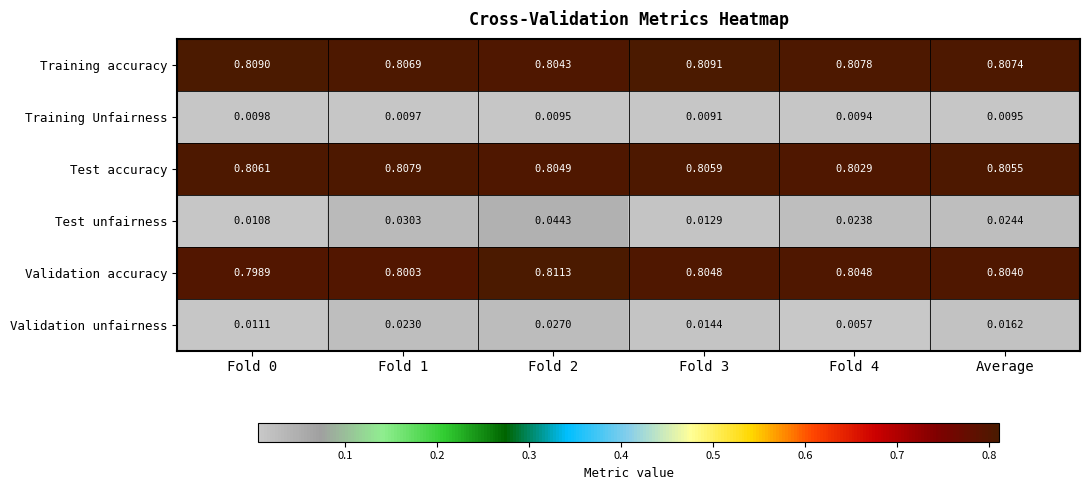

Between Fold 2 and Fold 3, which series saw the biggest shift?

Test unfairness